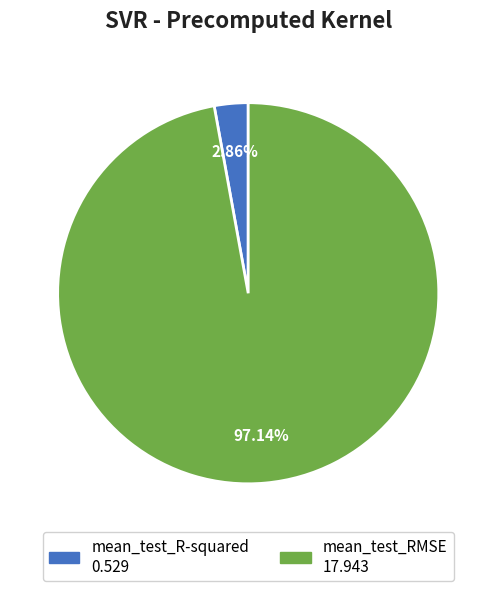

Is the sum of mean_test_RMSE and mean_test_R-squared greater than half?

Yes